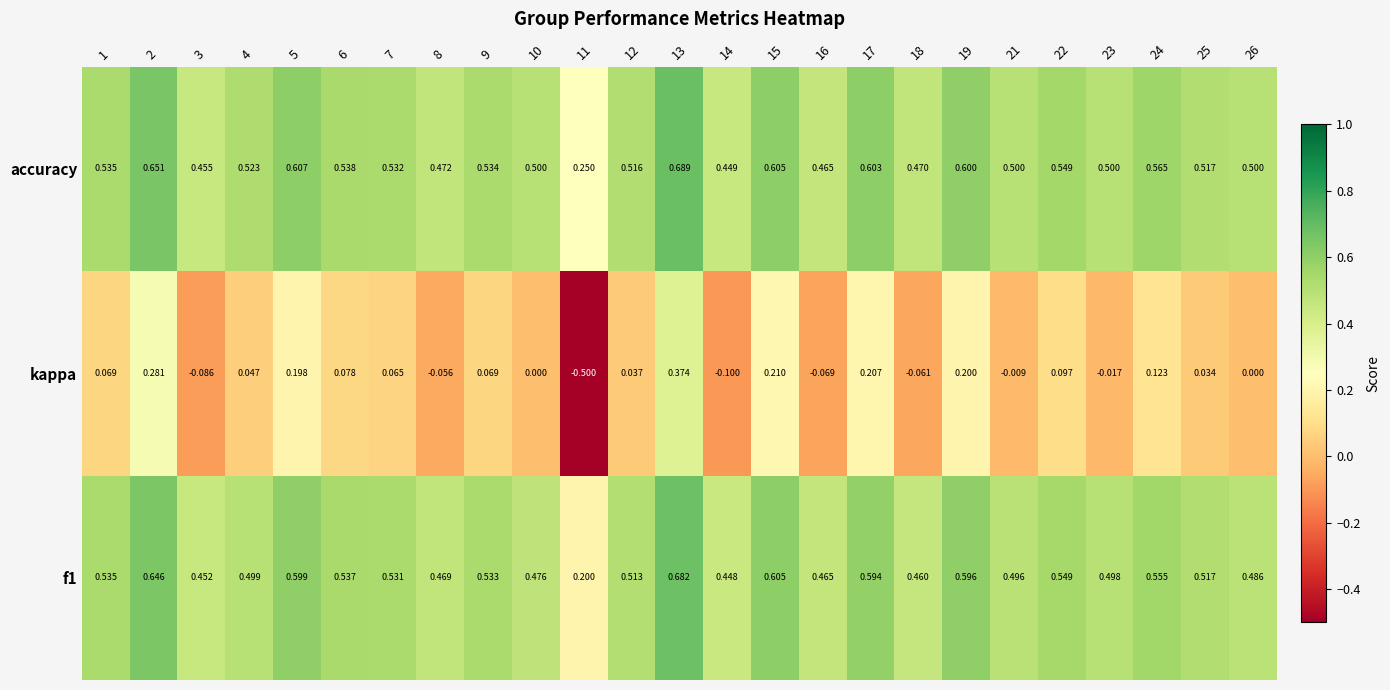

Between 12 and 17, which series saw the biggest shift?

kappa